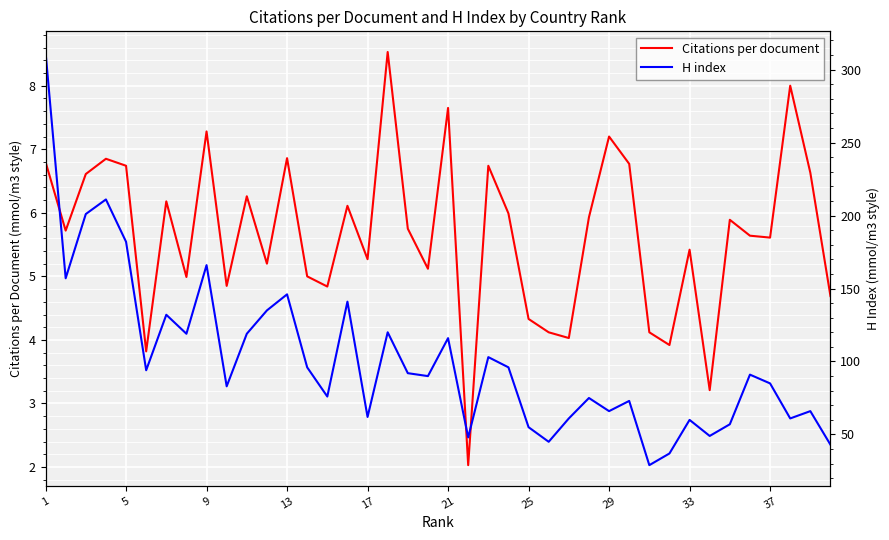

Which series has the largest range (max minus min)?

H index